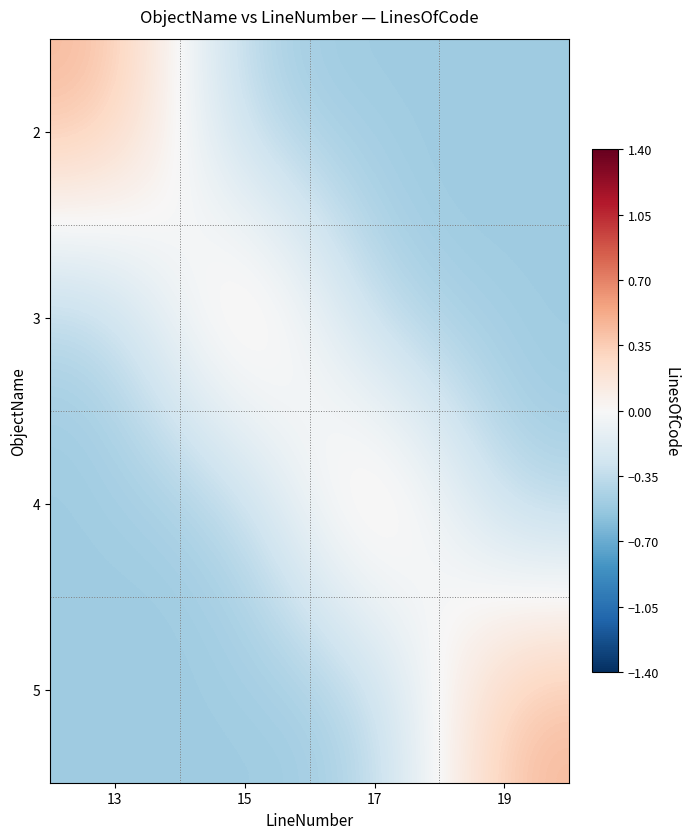

Reading right to left, list all the values displayed in this chart.

2: 19=-0.5	17=-0.5	15=-0.5	13=0.5
3: 19=-0.5	17=-0.5	15=0.5	13=-0.5
4: 19=-0.5	17=0.5	15=-0.5	13=-0.5
5: 19=0.5	17=-0.5	15=-0.5	13=-0.5